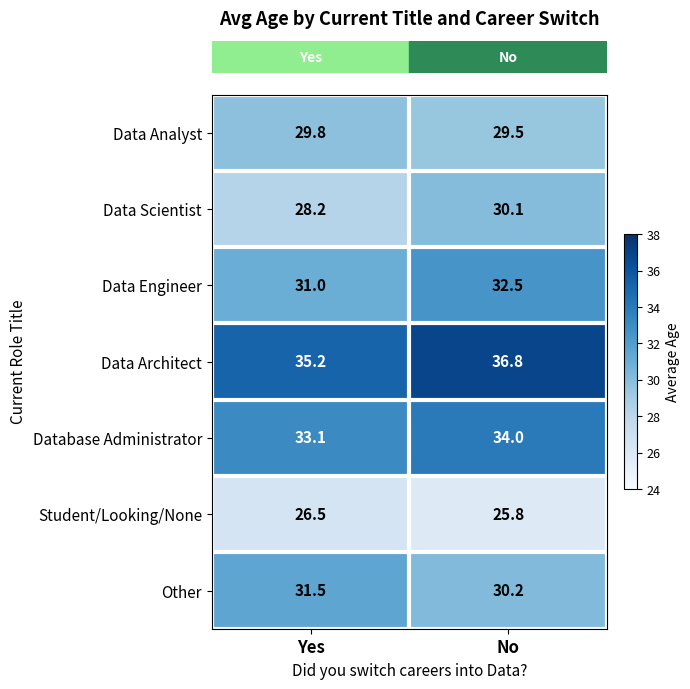

Where does the Data Architect series first go above 36?

No